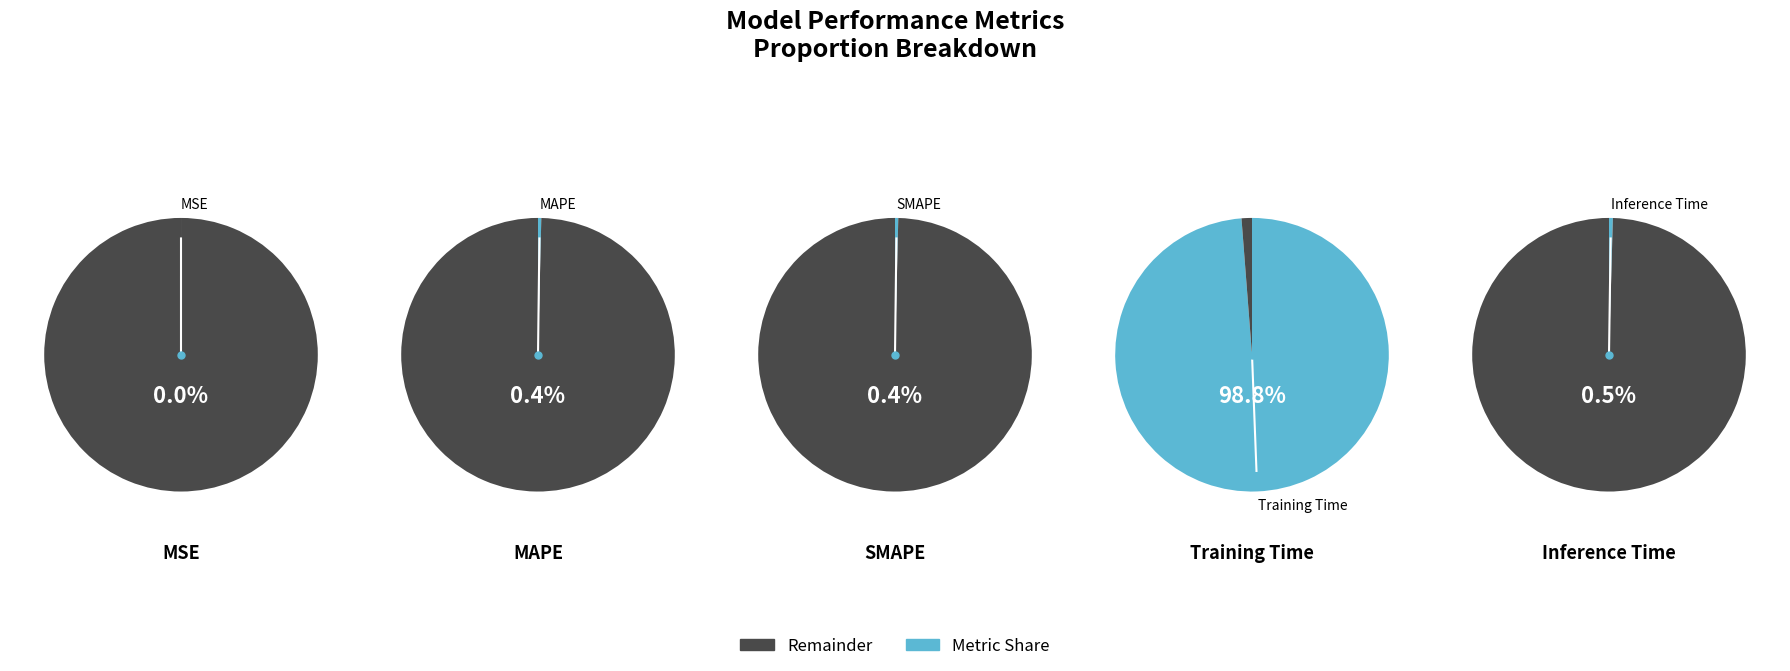

To the nearest percent, what is the difference between the largest and smallest slice percentages?

99%